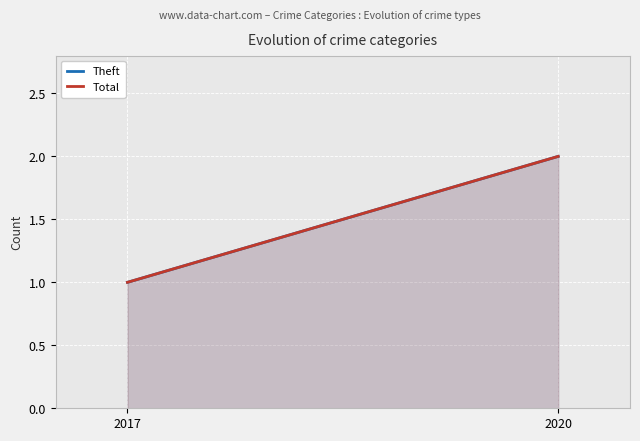

True or false: Theft has a value of 2 at 2020.

True